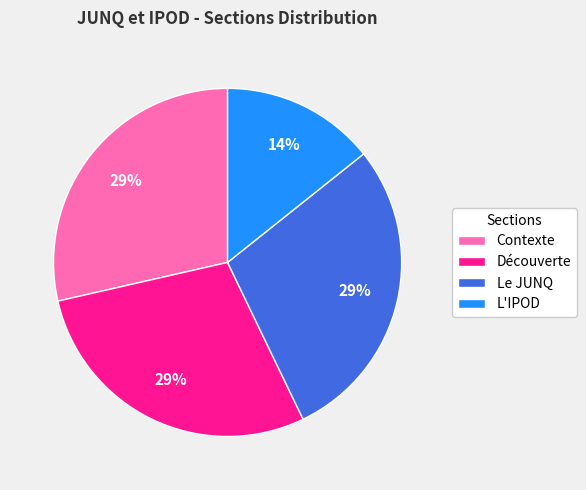

Which category has the smallest portion of the pie?

L'IPOD